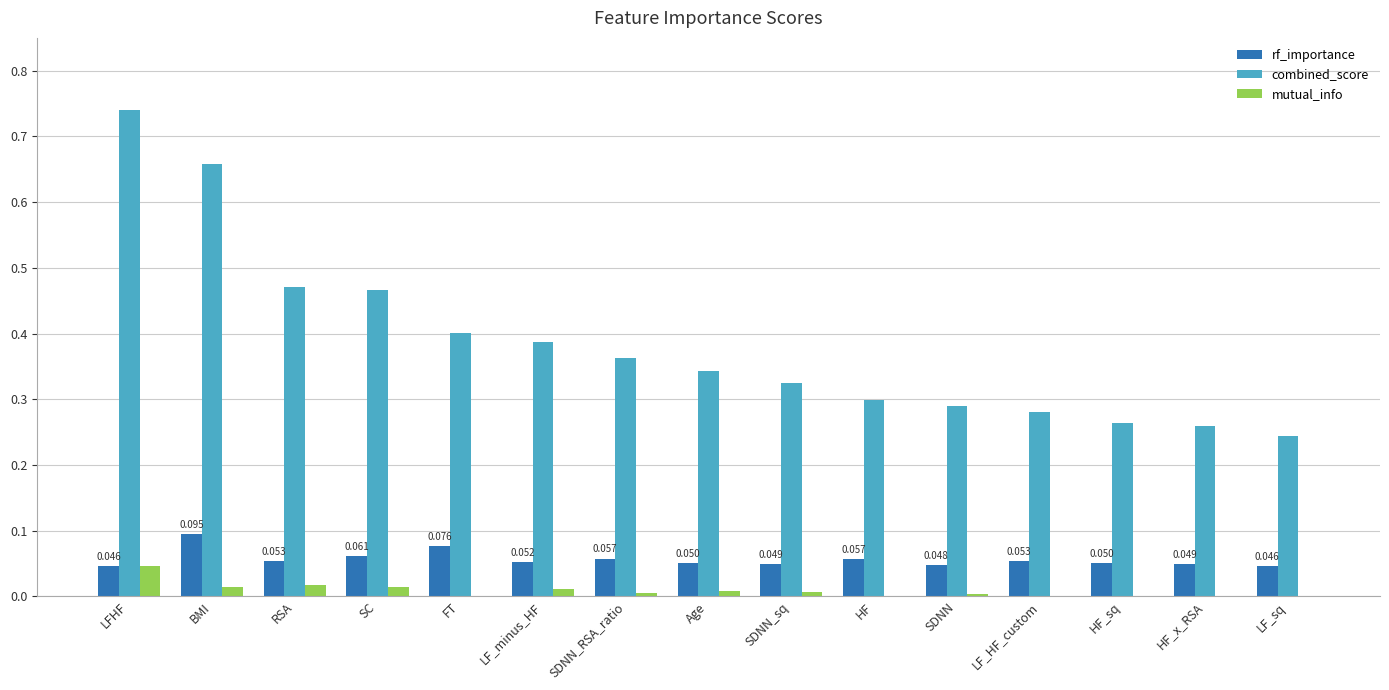

How many series are shown in this chart?

3